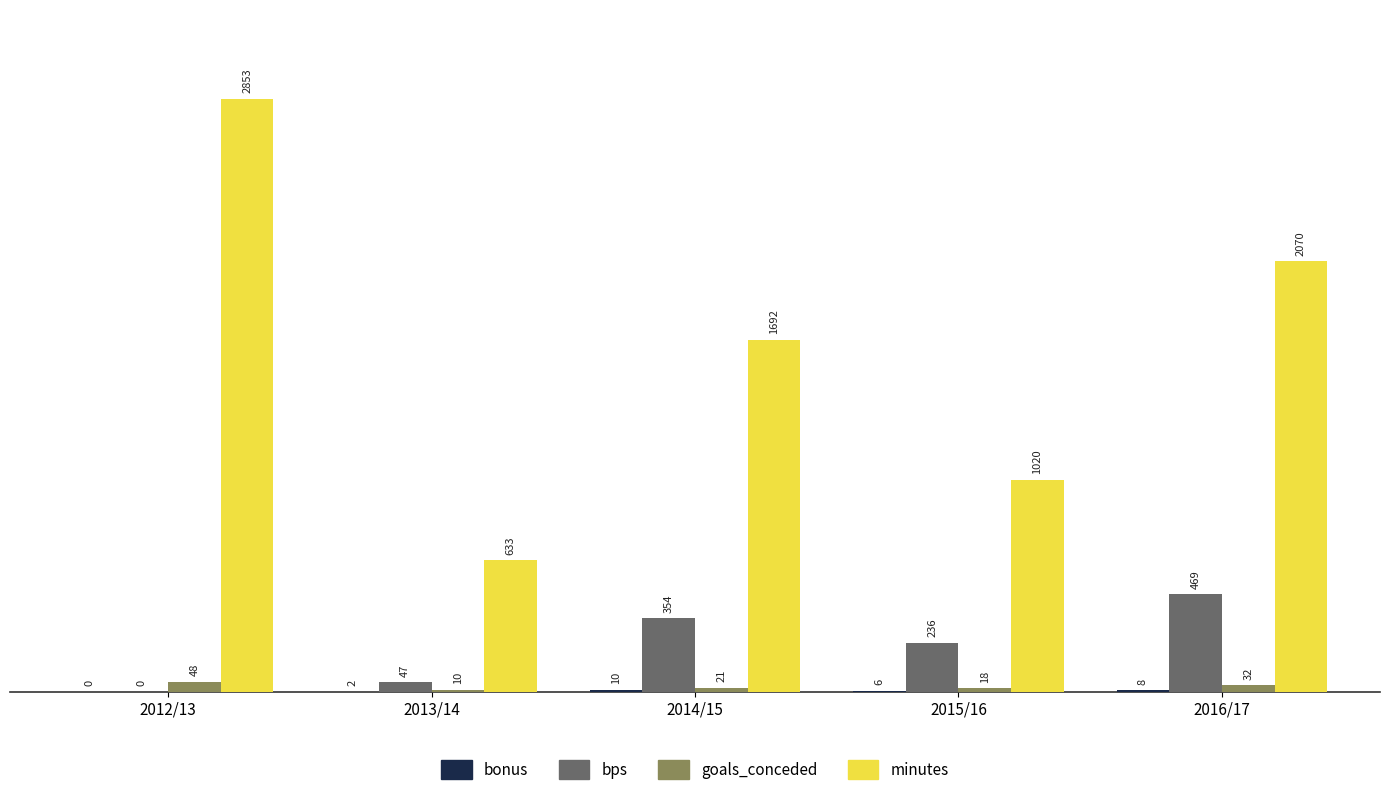

Which label corresponds to the largest value in the chart?

2012/13